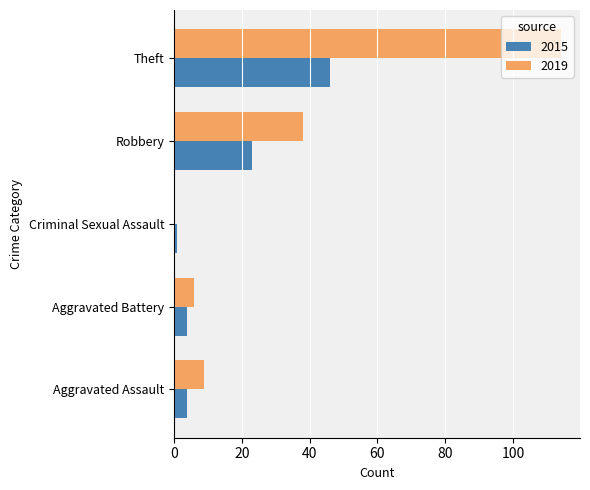

Which series changed the most between Aggravated Assault and Theft?

2019